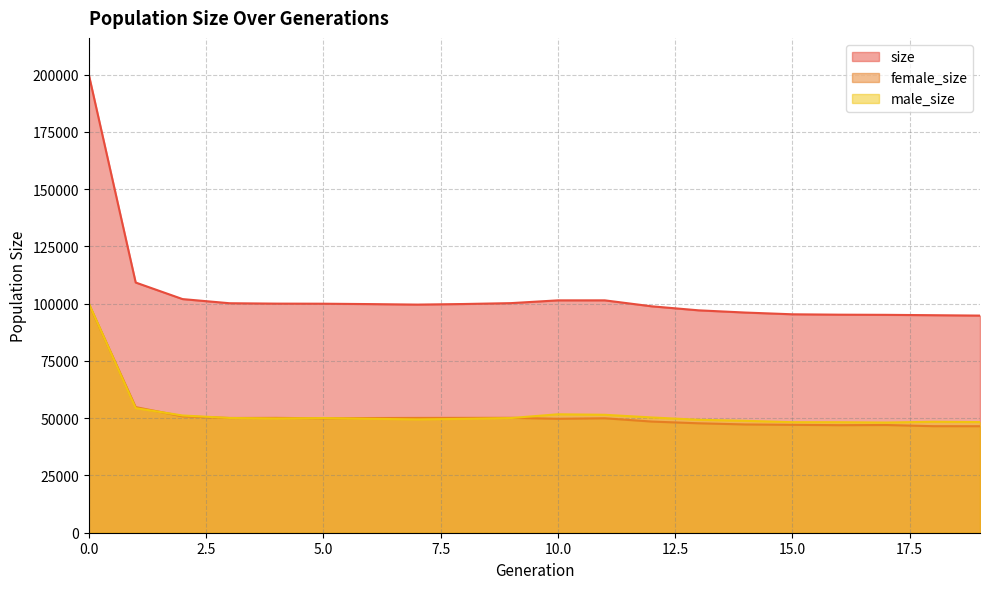

Is the value of female_size at 14 greater than the value of size at 9?

No